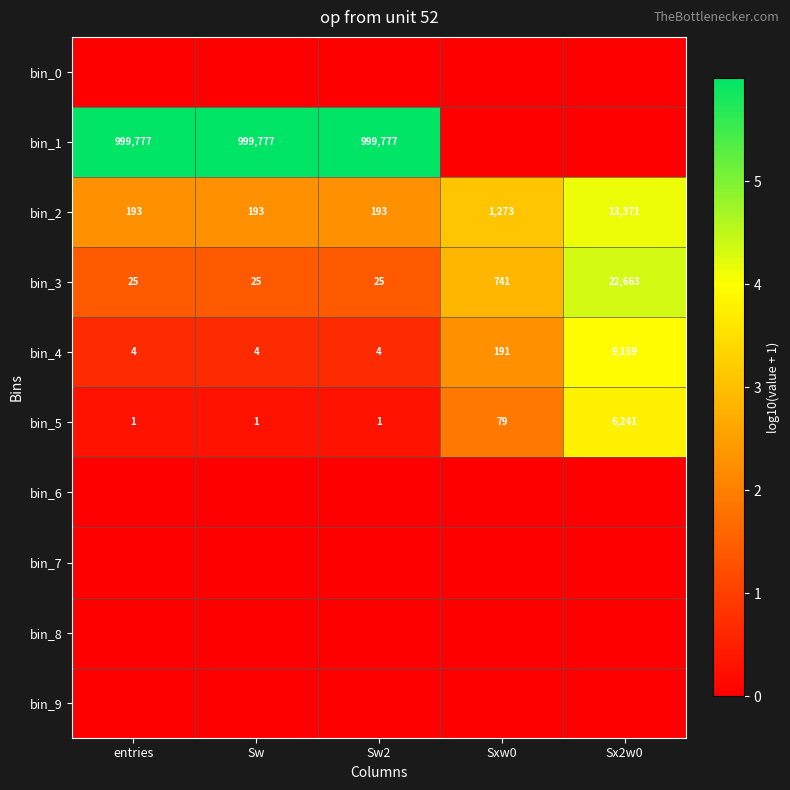

Is it true that bin_2 equals 13371 at Sx2w0?

True